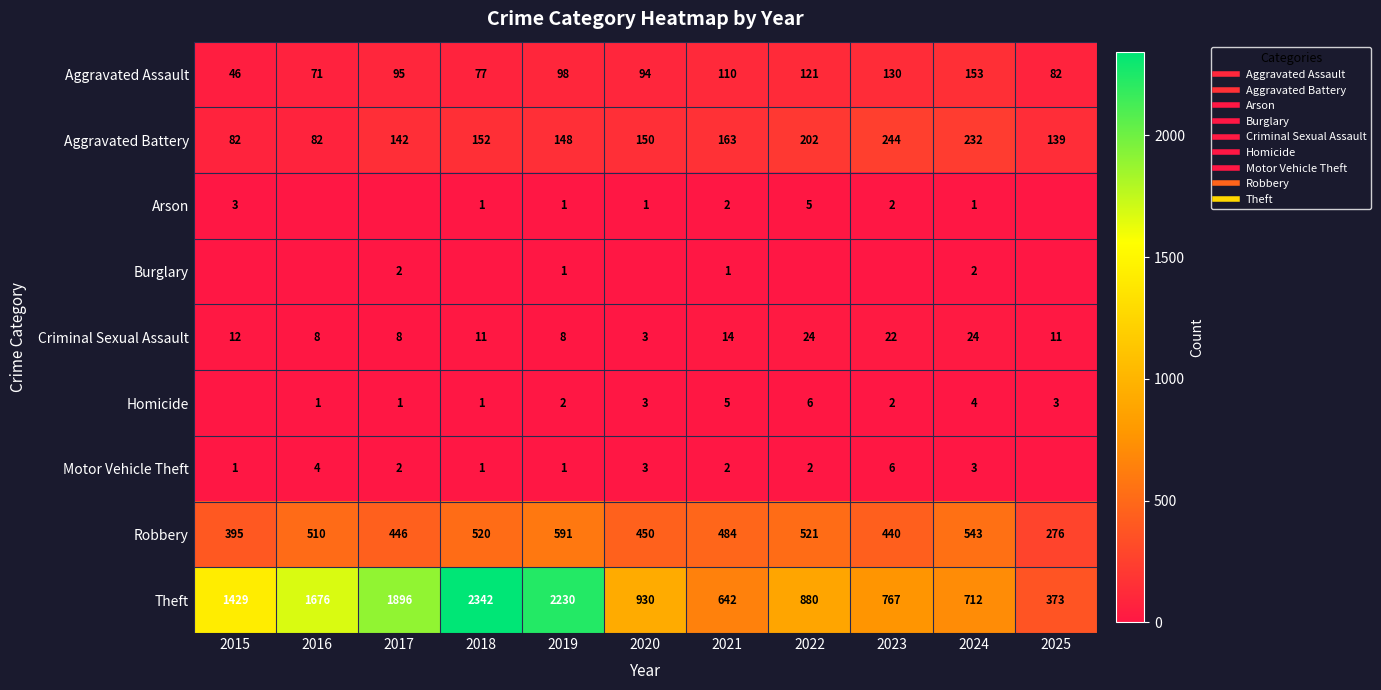

Which series changed the most between 2015 and 2016?

Theft